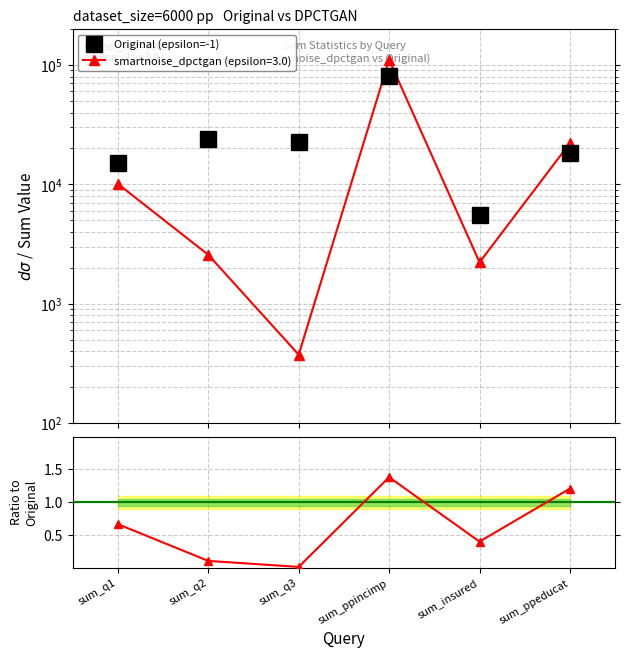

What is the average value?

27593